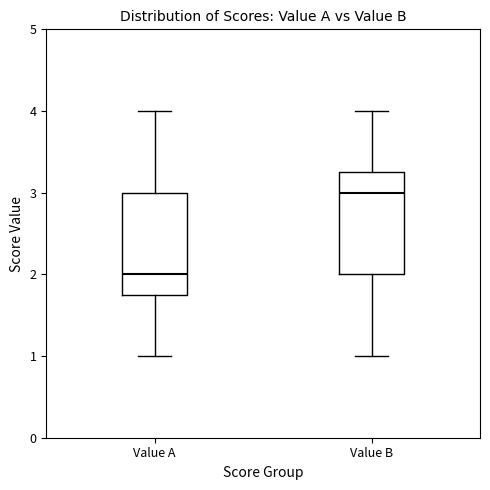

Reading left to right, read every box against the y-axis: the position of its median line, the range the box covers, and the ends of its whiskers. The values are not printed on the chart, so give them approximately, as read against the axis.

Value A: median 2.0, box 1.8 to 3.0, whiskers 1.0 to 4.0
Value B: median 3.0, box 2.0 to 3.3, whiskers 1.0 to 4.0